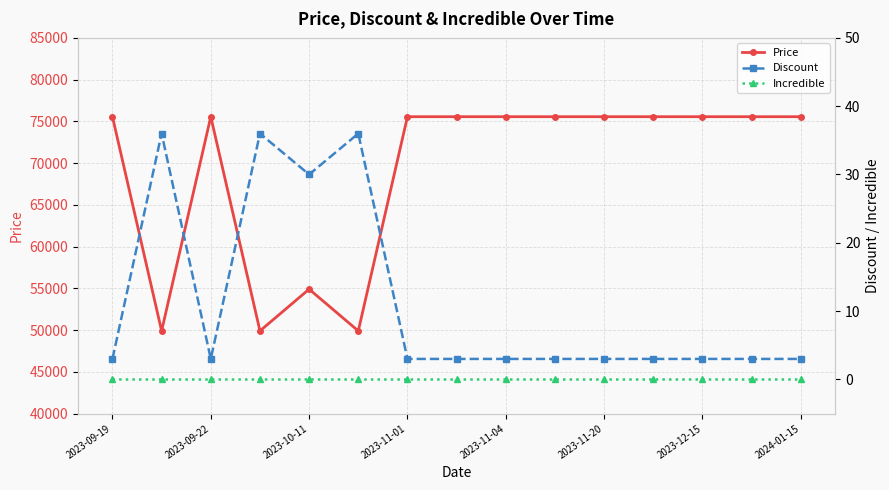

True or false: Price has more than 0 interior local peaks.

True